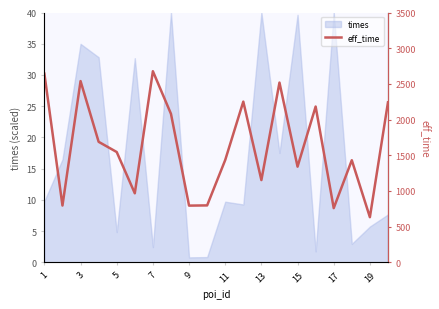

Is it true that times equals 58.5 at 17?

False